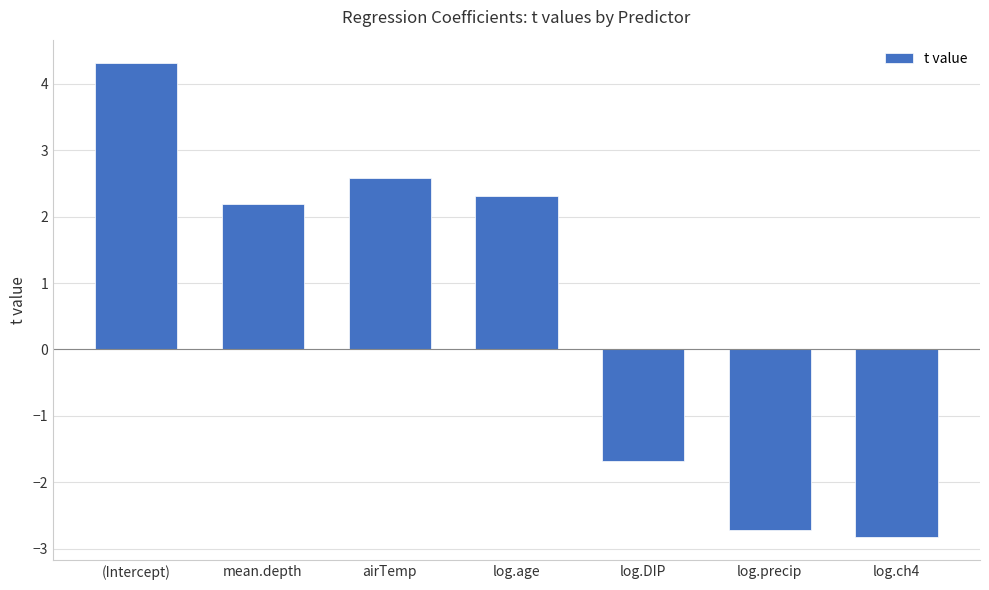

What is the maximum value shown in the chart?

4.3